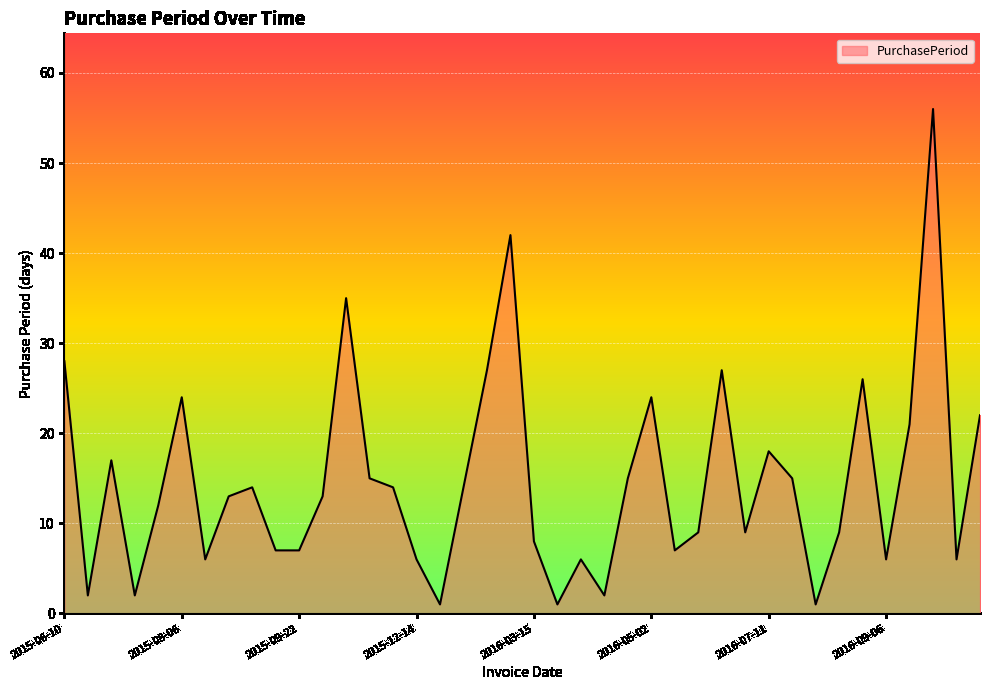

What is the difference between the maximum and minimum values?

55